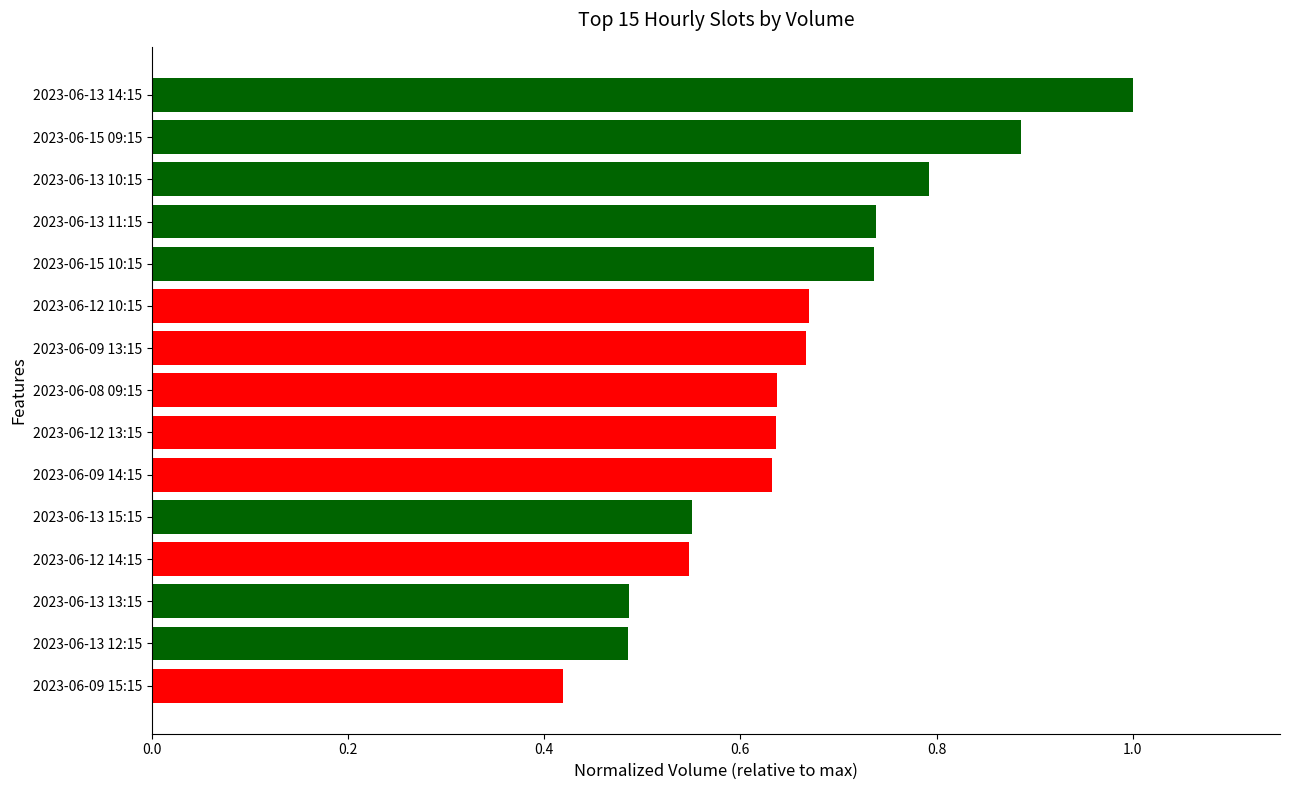

What is the difference between the values at 2023-06-15 09:15 and 2023-06-09 14:15?

0.3